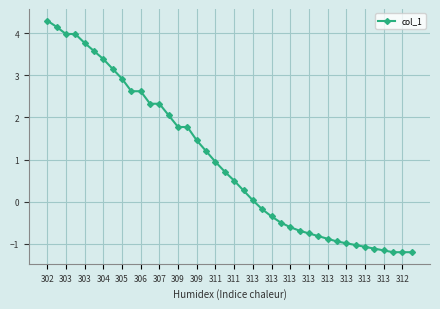

What is the maximum value shown in the chart?

4.3